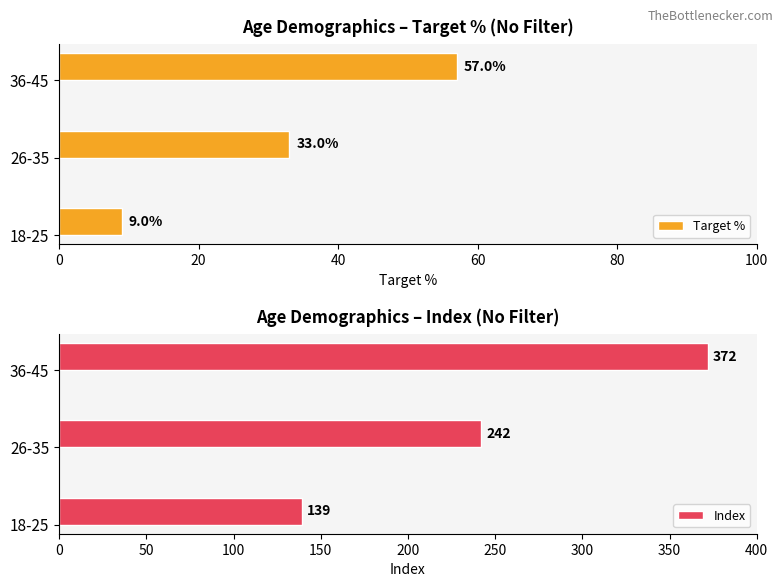

What is the minimum value for Index?

139